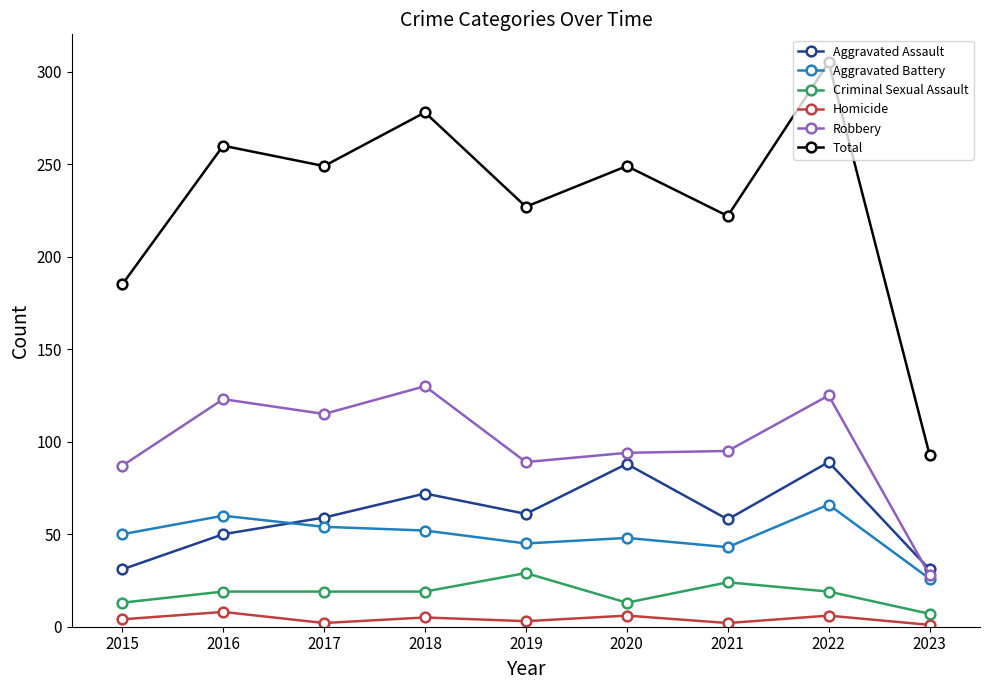

At how many categories does at least one series exceed 5?

9